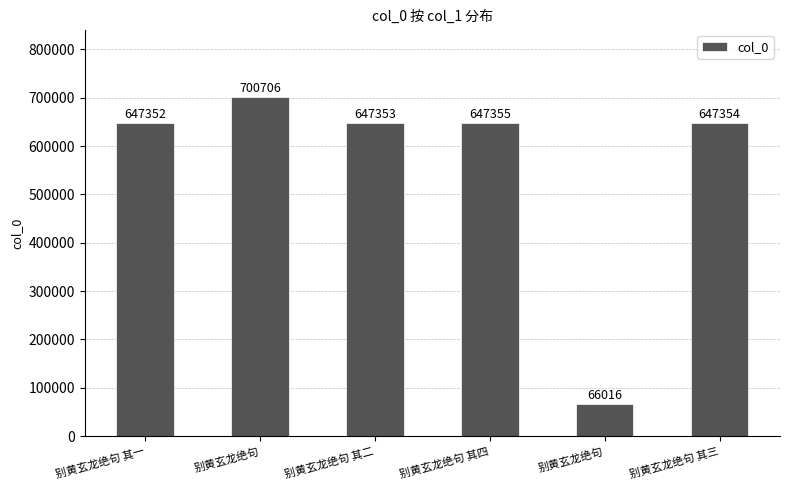

Where is the data nearest to the value 383361?

别黄玄龙绝句 其一